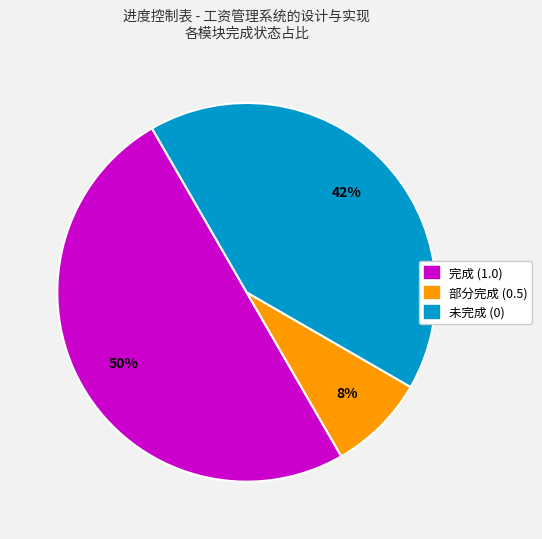

To the nearest percent, what is the average slice percentage?

33%